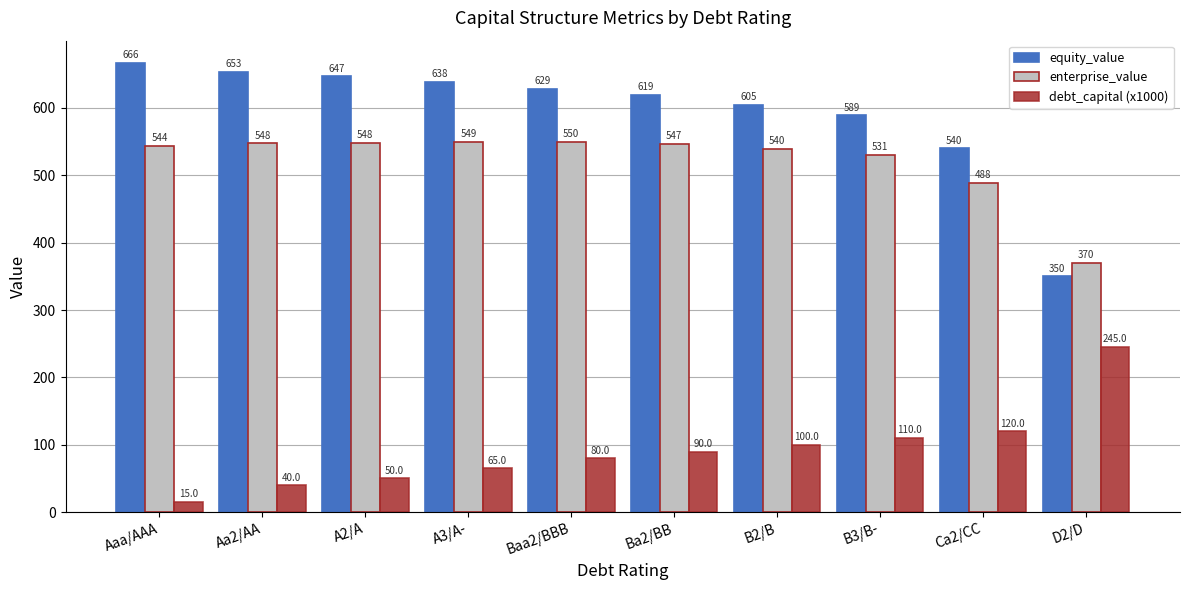

Reading right to left, what are all the values shown in this chart?

equity_value: D2/D=350.0	Ca2/CC=539.9	B3/B-=588.9	B2/B=604.6	Ba2/BB=619.1	Baa2/BBB=628.8	A3/A-=638.3	A2/A=647.0	Aa2/AA=653.3	Aaa/AAA=666.5
enterprise_value: D2/D=370.0	Ca2/CC=488.3	B3/B-=530.5	B2/B=539.5	Ba2/BB=547.2	Baa2/BBB=550.1	A3/A-=549.5	A2/A=548.0	Aa2/AA=547.5	Aaa/AAA=543.8
debt_capital (x1000): D2/D=245.0	Ca2/CC=120.0	B3/B-=110.0	B2/B=100.0	Ba2/BB=90.0	Baa2/BBB=80.0	A3/A-=65.0	A2/A=50.0	Aa2/AA=40.0	Aaa/AAA=15.0